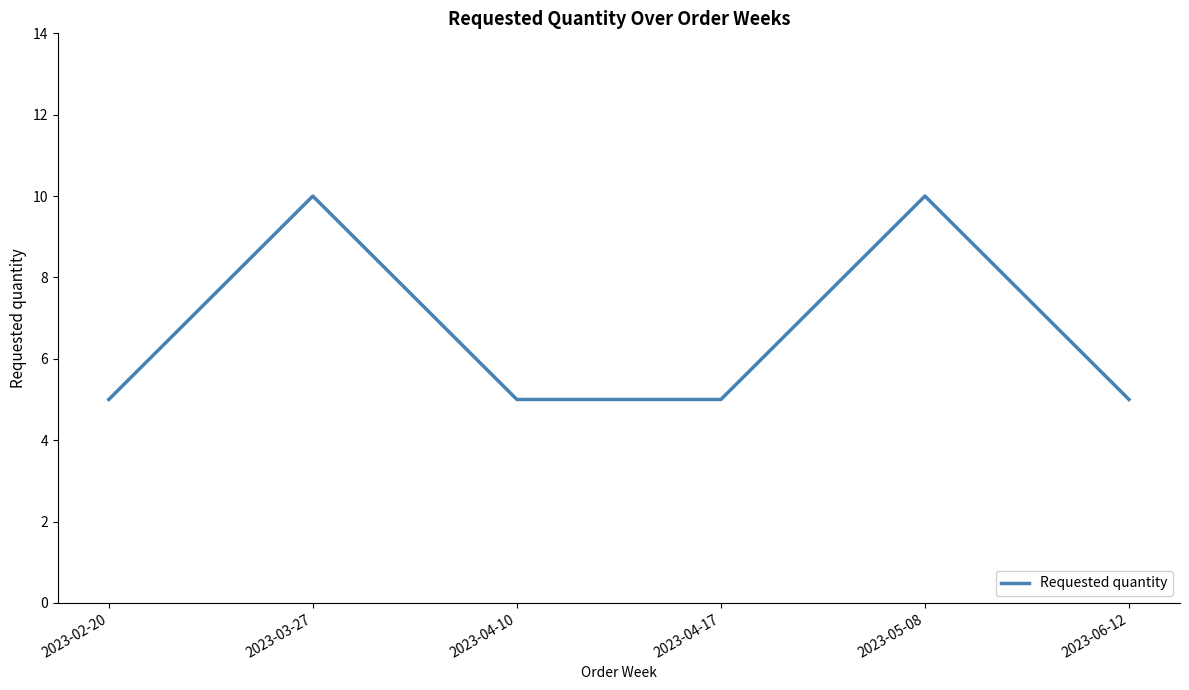

What is the greatest value displayed?

10